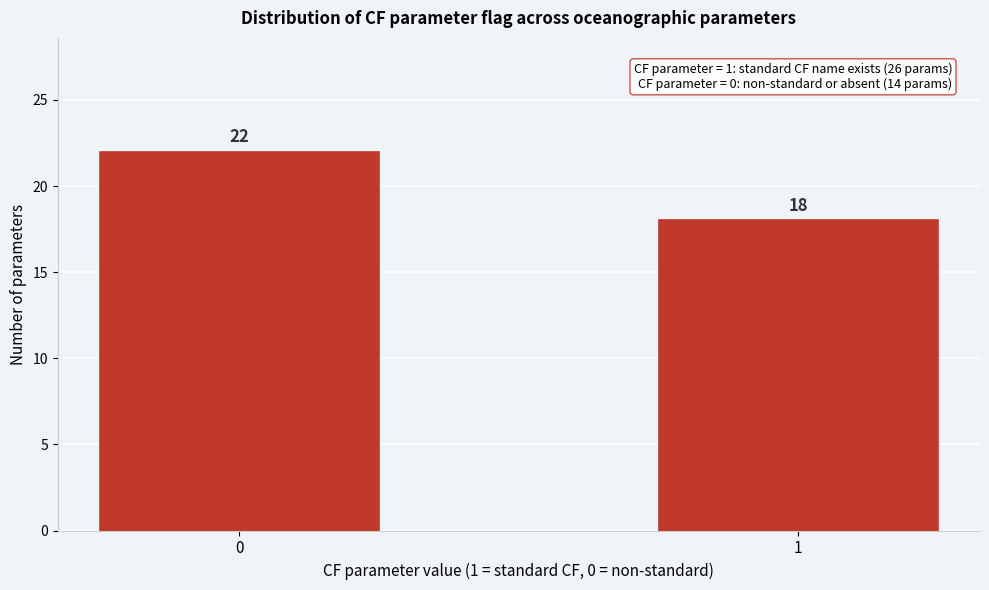

Reading left to right, transcribe all the data shown in this chart.

22	18